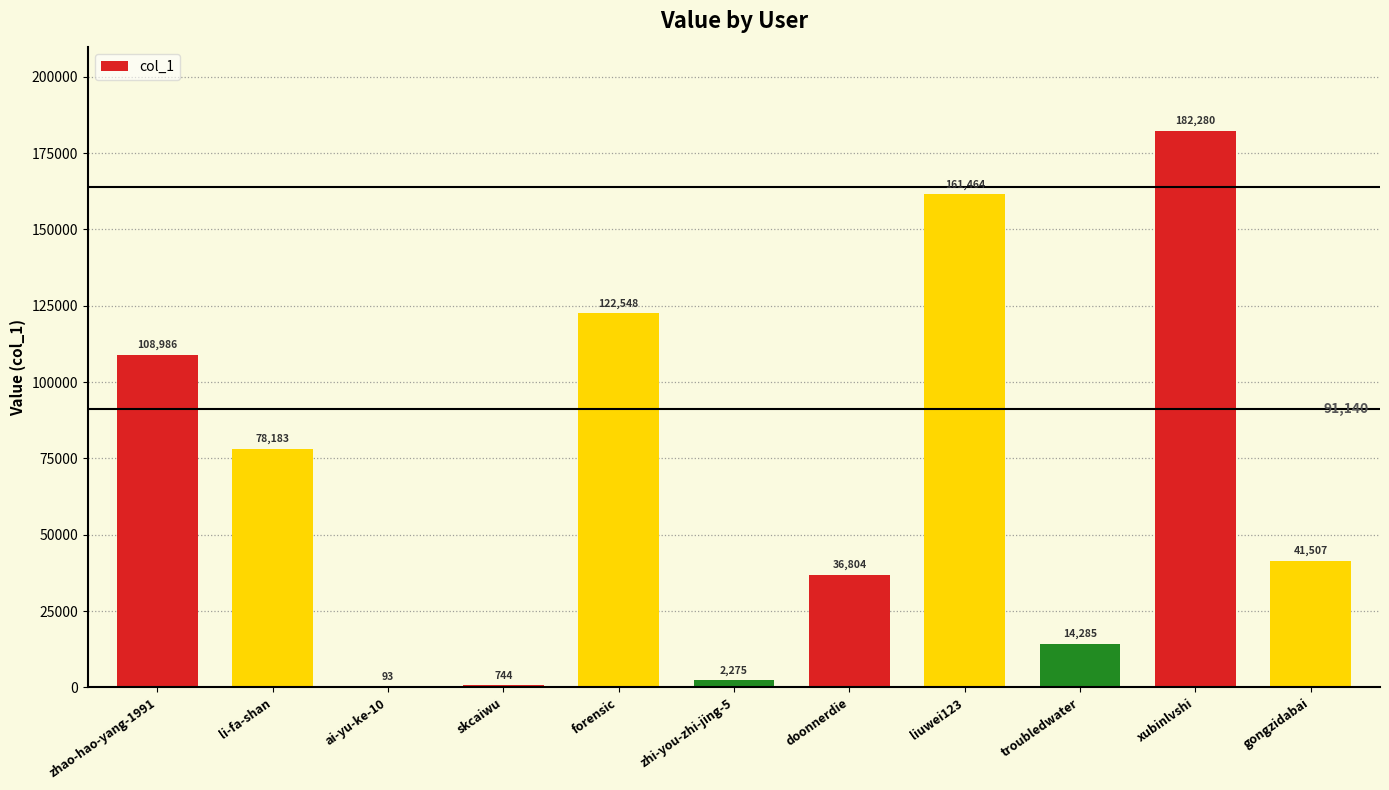

Approximately how many times larger is the value at xubinlvshi compared to zhi-you-zhi-jing-5?

80.1